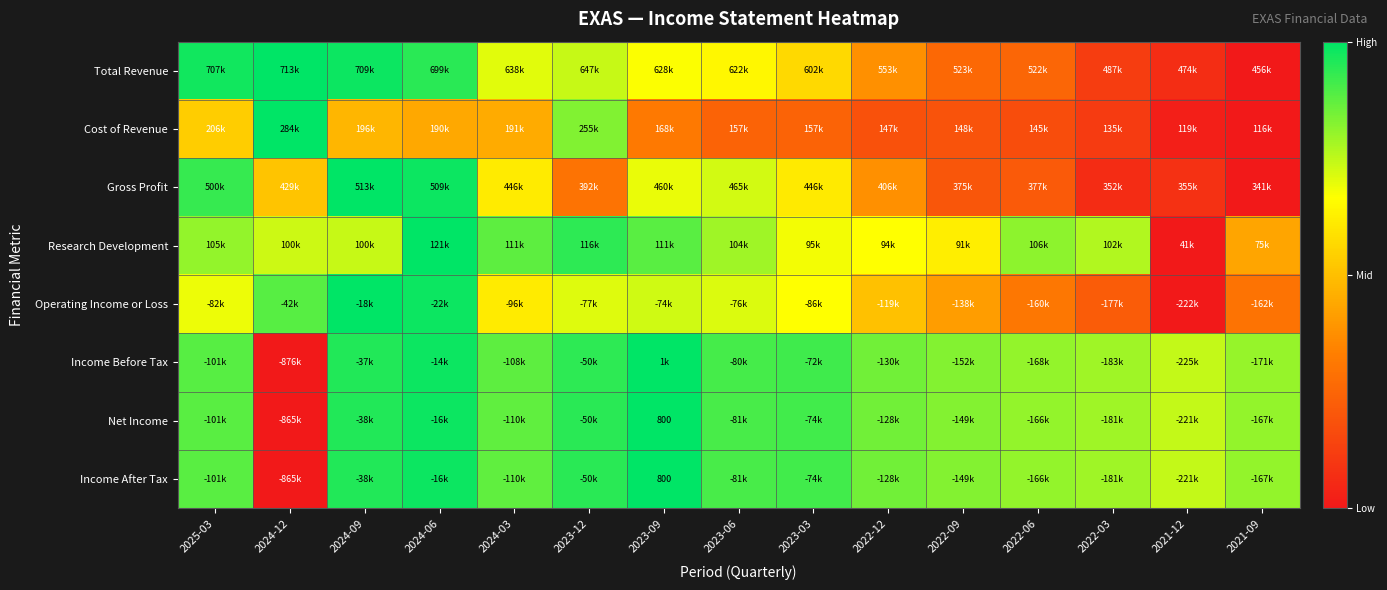

What is the difference between the highest and lowest values at 2023-06?

0.7